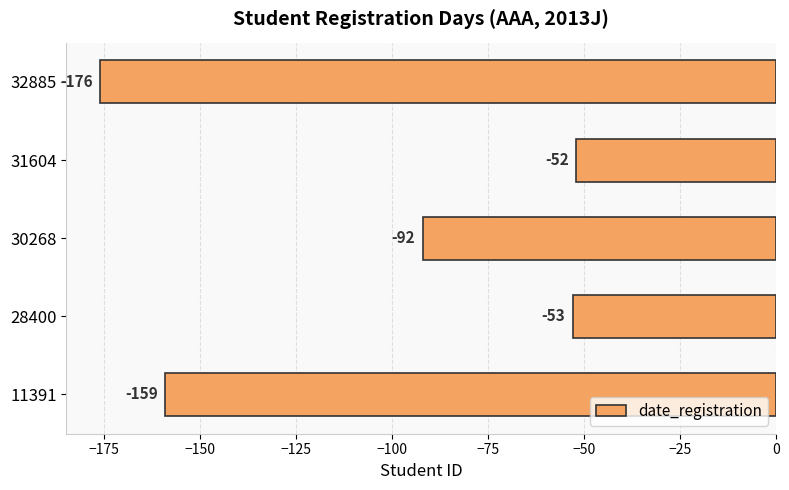

How many bars are there in total?

5